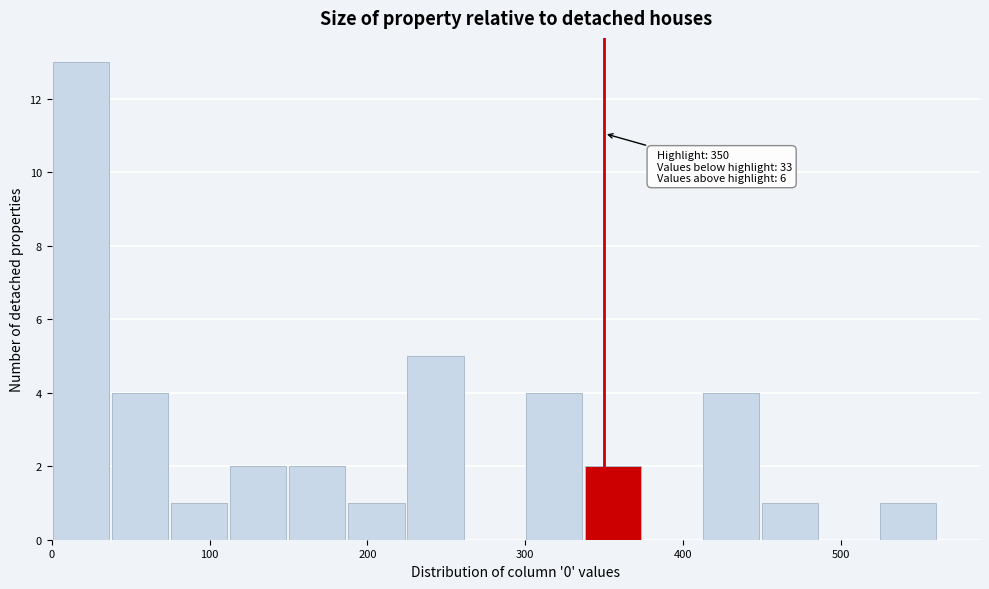

Read against the x-axis, roughly where is the centre of the tallest bar?

20